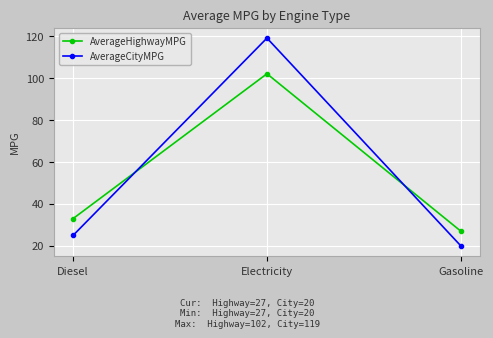

Rank the series by their maximum value, from highest to lowest.

AverageCityMPG, AverageHighwayMPG